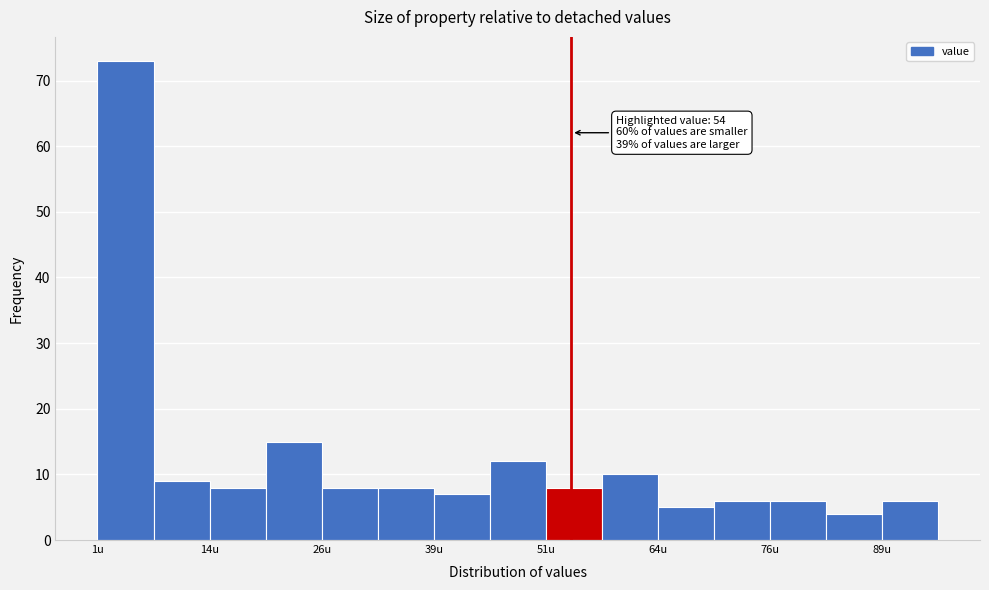

Read against the x-axis, roughly where is the centre of the tallest bar?

4